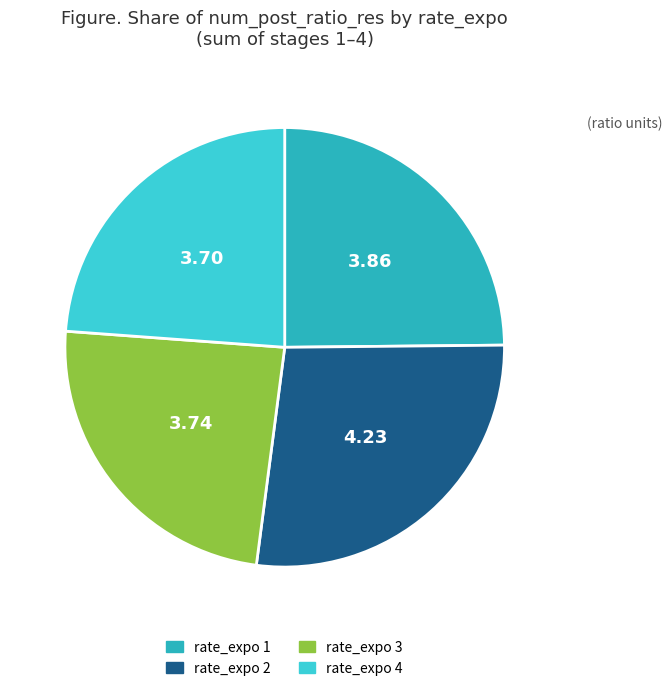

Which slice is the largest?

rate_expo 2